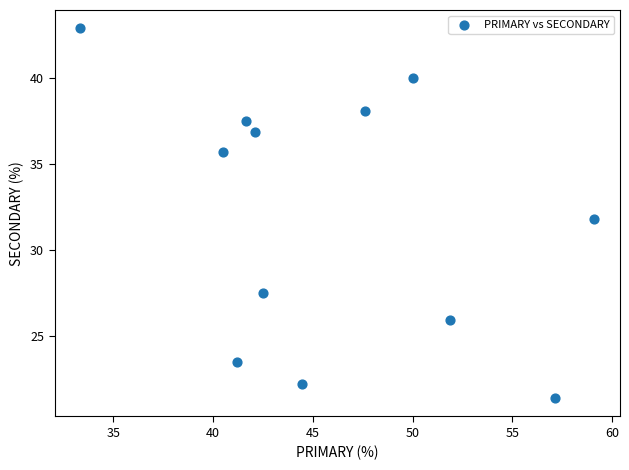

What is the range of X values (max minus min)?

25.8